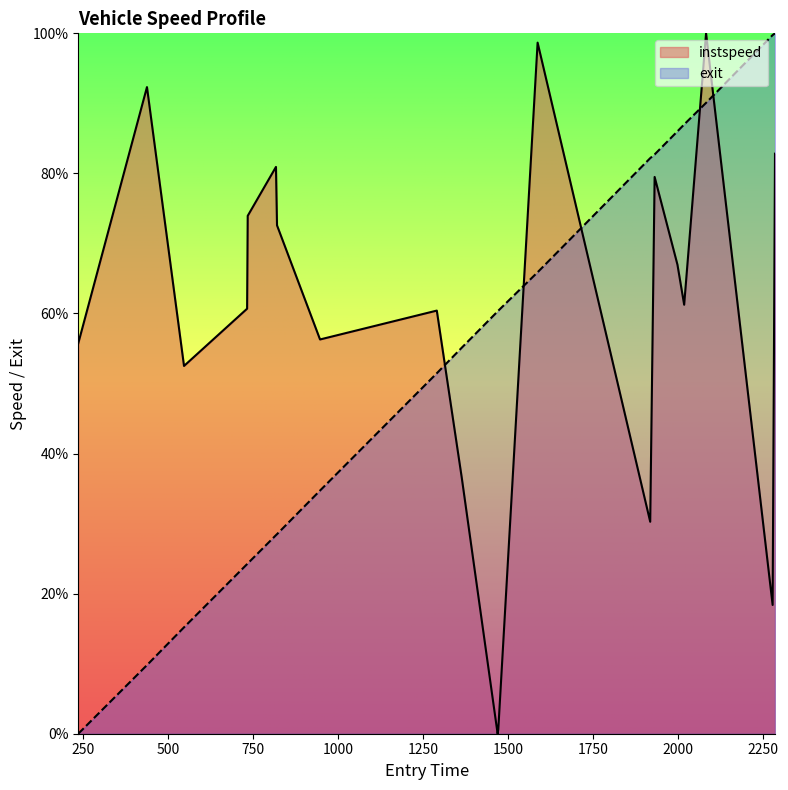

The exit series shows 16.2 at 438.32456775631545. True or false?

False